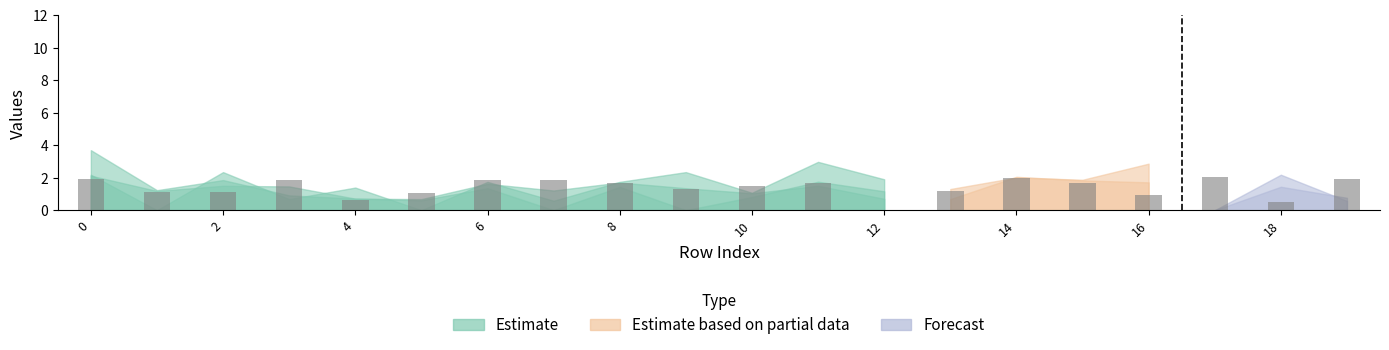

Which has a higher value, 12 or 14?

14